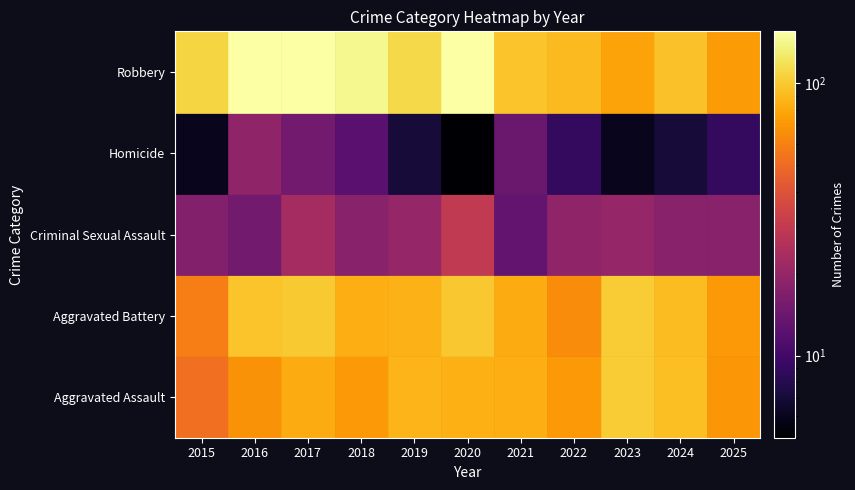

Reading right to left, extract all data points from this chart.

Aggravated Assault: 70	93	101	72	83	84	86	72	82	68	52
Aggravated Battery: 72	91	102	65	82	99	85	83	100	96	59
Criminal Sexual Assault: 18	18	20	19	13	29	20	18	23	15	17
Homicide: 9	7	6	9	14	5	7	12	15	19	6
Robbery: 73	95	77	90	96	153	111	142	155	154	108